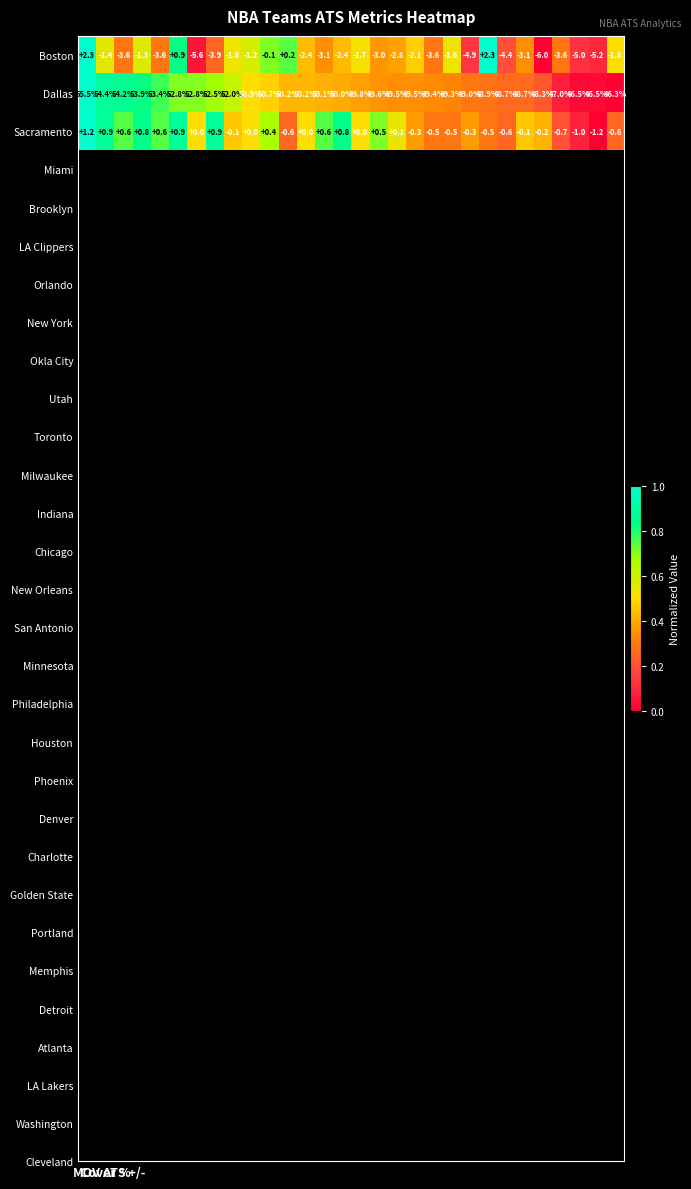

What is the average value of the Dallas series?

50.4